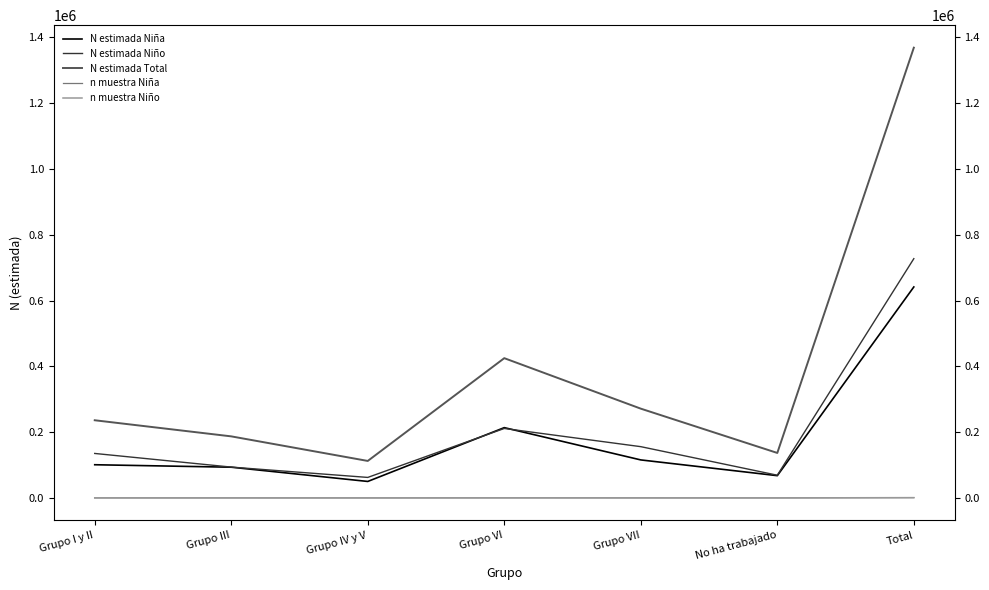

List the labels in order of n muestra Niña value, smallest first.

Grupo IV y V, No ha trabajado, Grupo III, Grupo I y II, Grupo VII, Grupo VI, Total